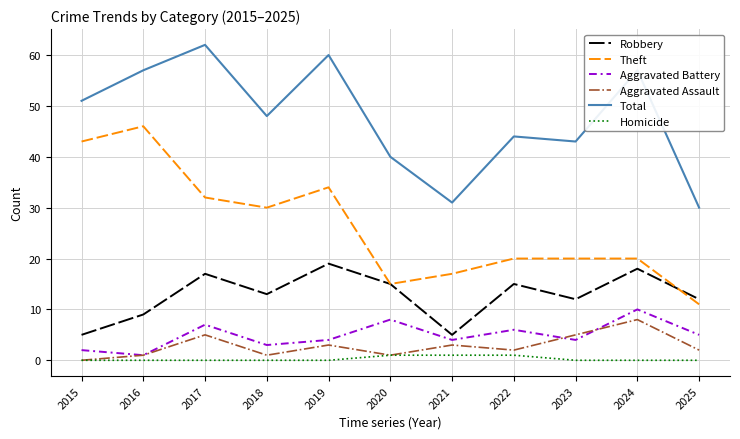

True or false: Total and Aggravated Assault cross at least once.

False